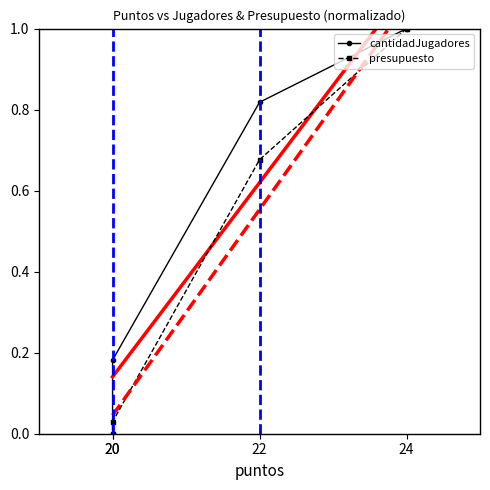

True or false: presupuesto and cantidadJugadores intersect in this chart.

False